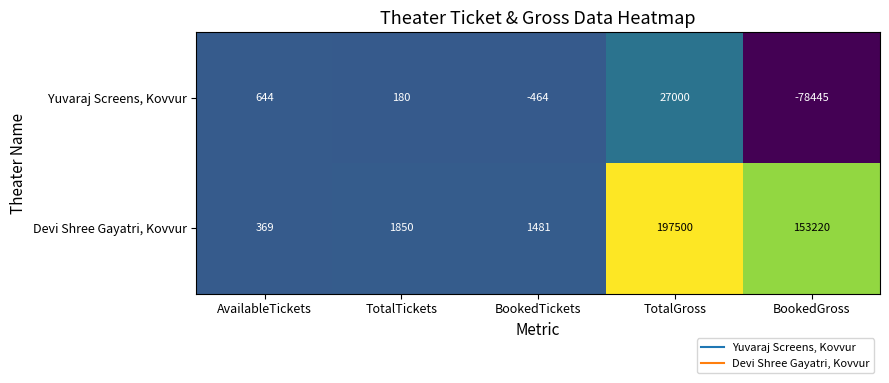

At which category is the sum across all series the highest?

TotalGross